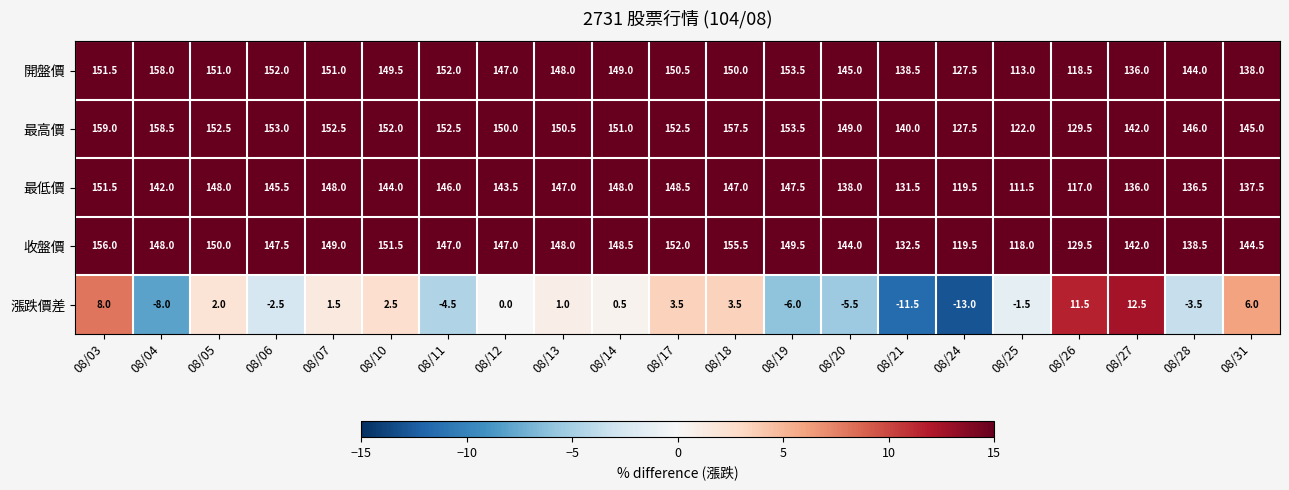

How many categories are shown in the chart?

21